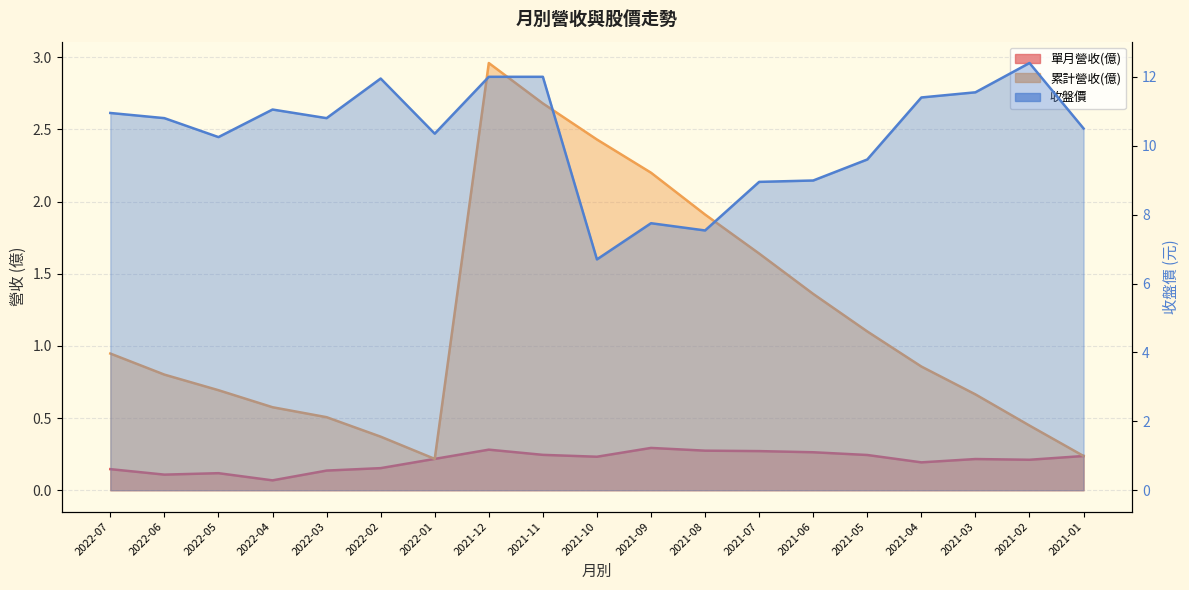

Rank the categories by 收盤價 value from highest to lowest.

2021-02, 2021-12, 2021-11, 2022-02, 2021-03, 2021-04, 2022-04, 2022-07, 2022-06, 2022-03, 2021-01, 2022-01, 2022-05, 2021-05, 2021-06, 2021-07, 2021-09, 2021-08, 2021-10